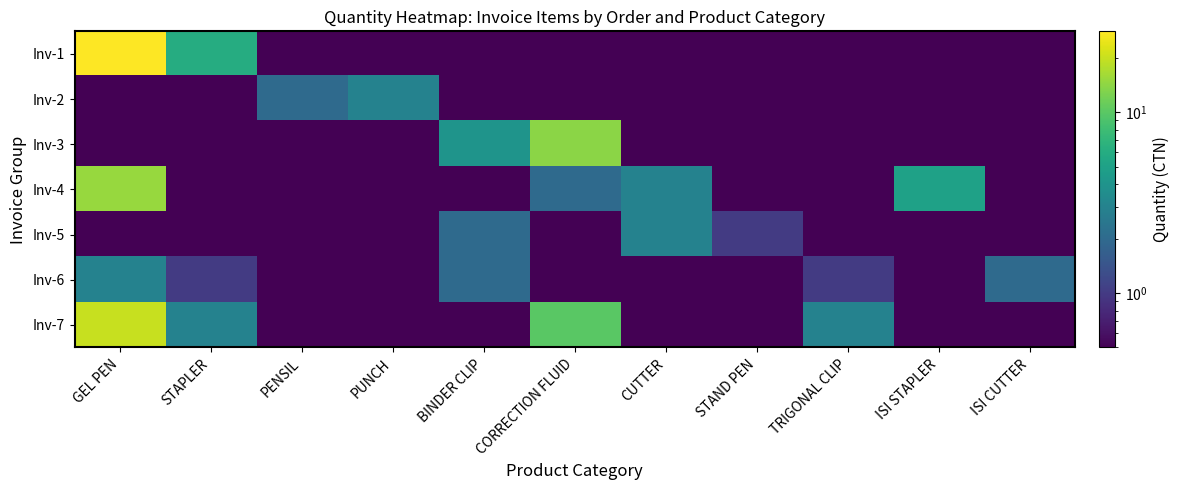

Which label corresponds to the largest value in the chart?

GEL PEN